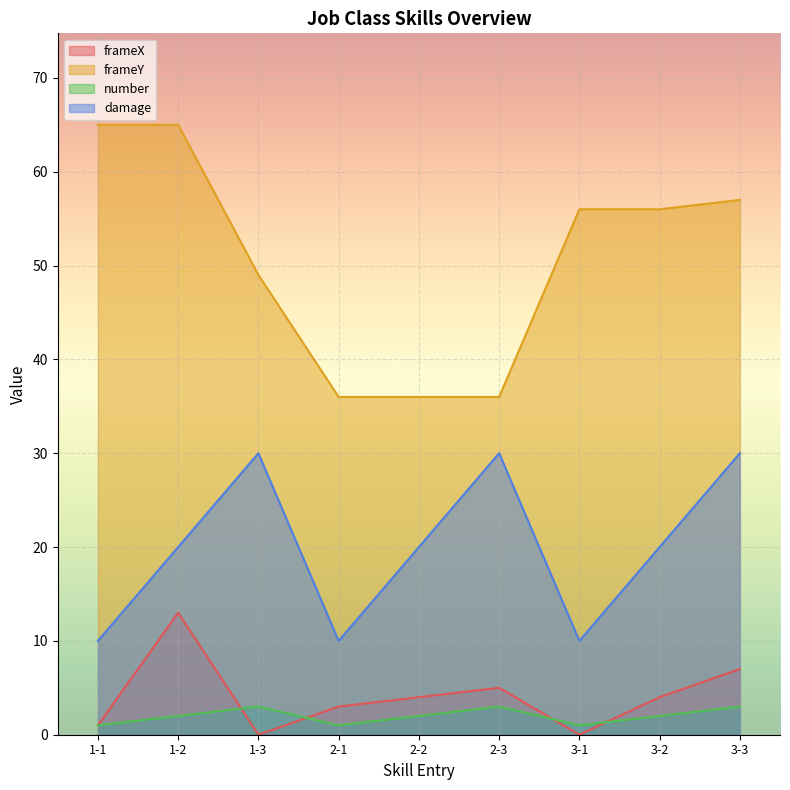

Which series has the largest total across all categories?

frameY